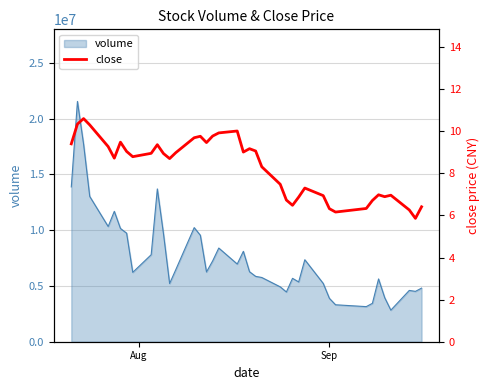

What is the average value?

8.3